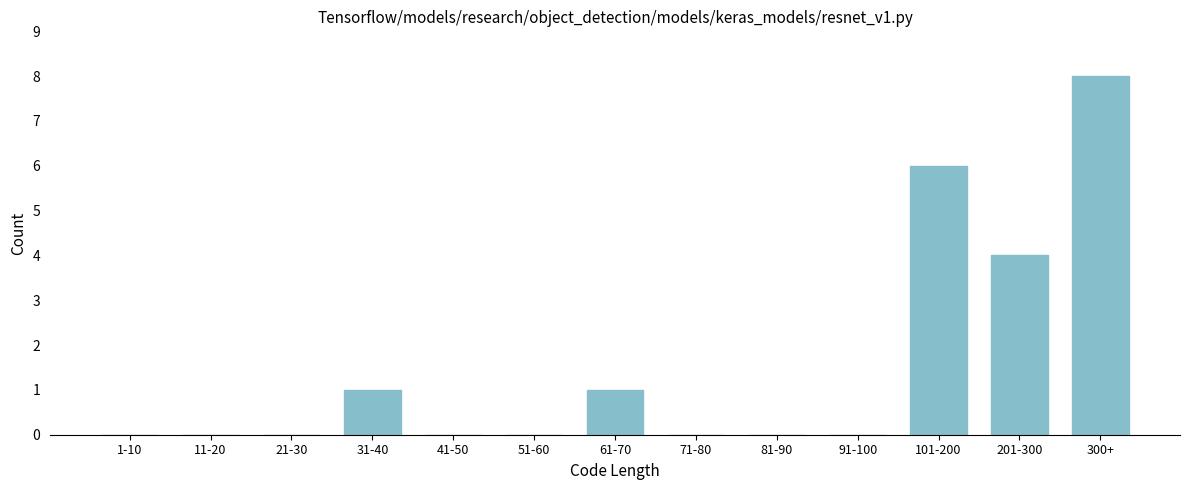

Reading left to right, transcribe all the data shown in this chart.

1-10=0	11-20=0	21-30=0	31-40=1	41-50=0	51-60=0	61-70=1	71-80=0	81-90=0	91-100=0	101-200=6	201-300=4	300+=8